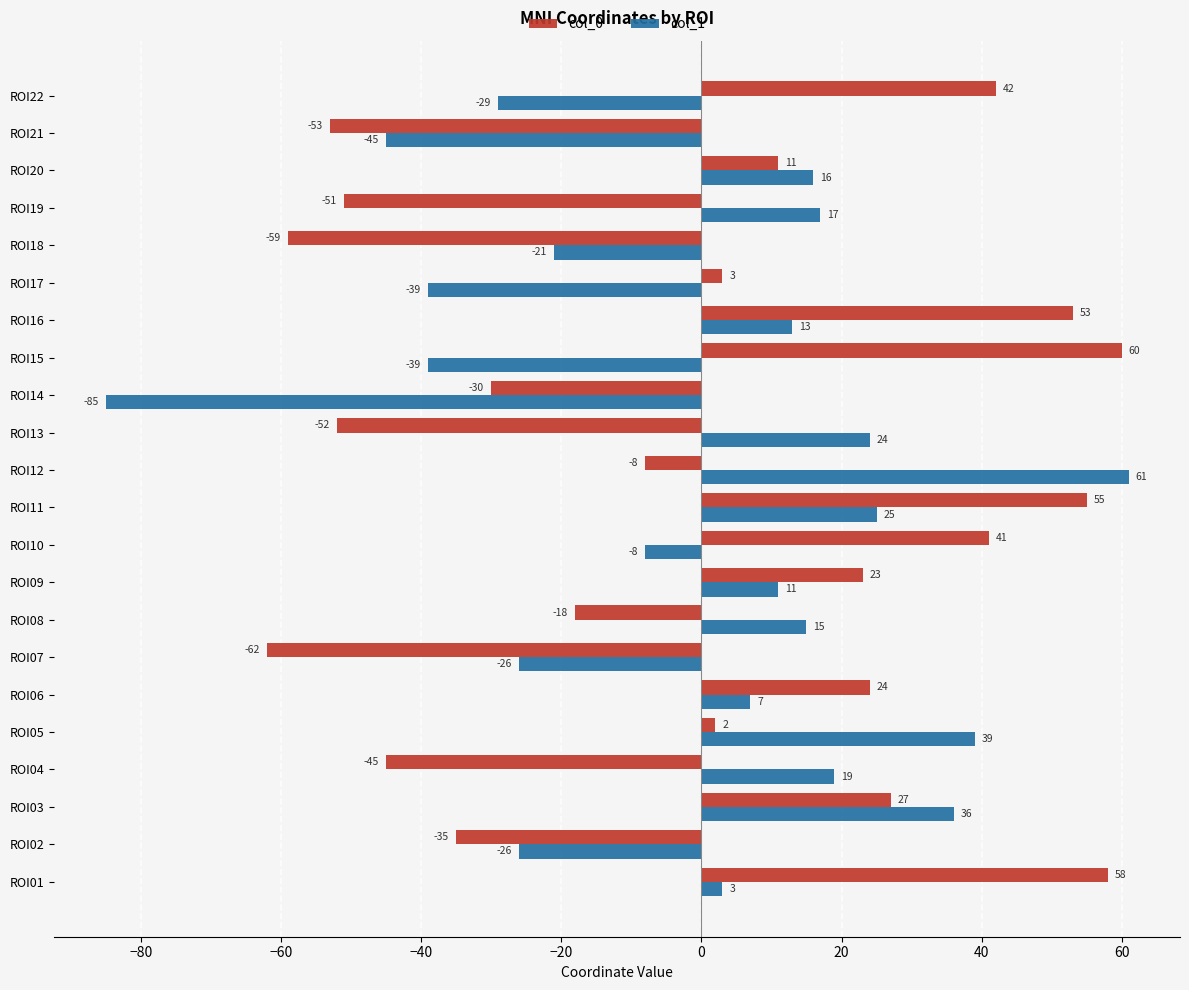

What is the greatest value displayed?

61